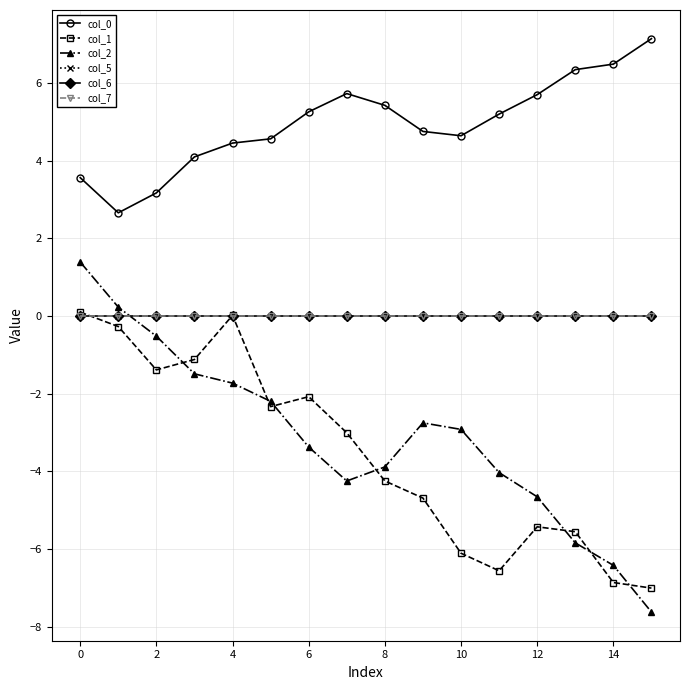

True or false: col_5 has more than 1 interior local peaks.

False